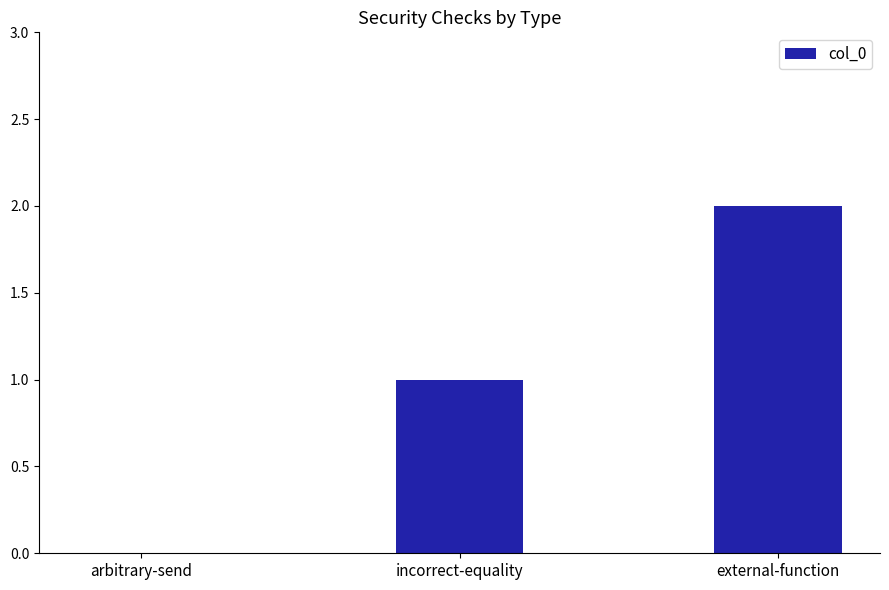

Approximately how many times larger is the value at incorrect-equality compared to external-function?

0.5